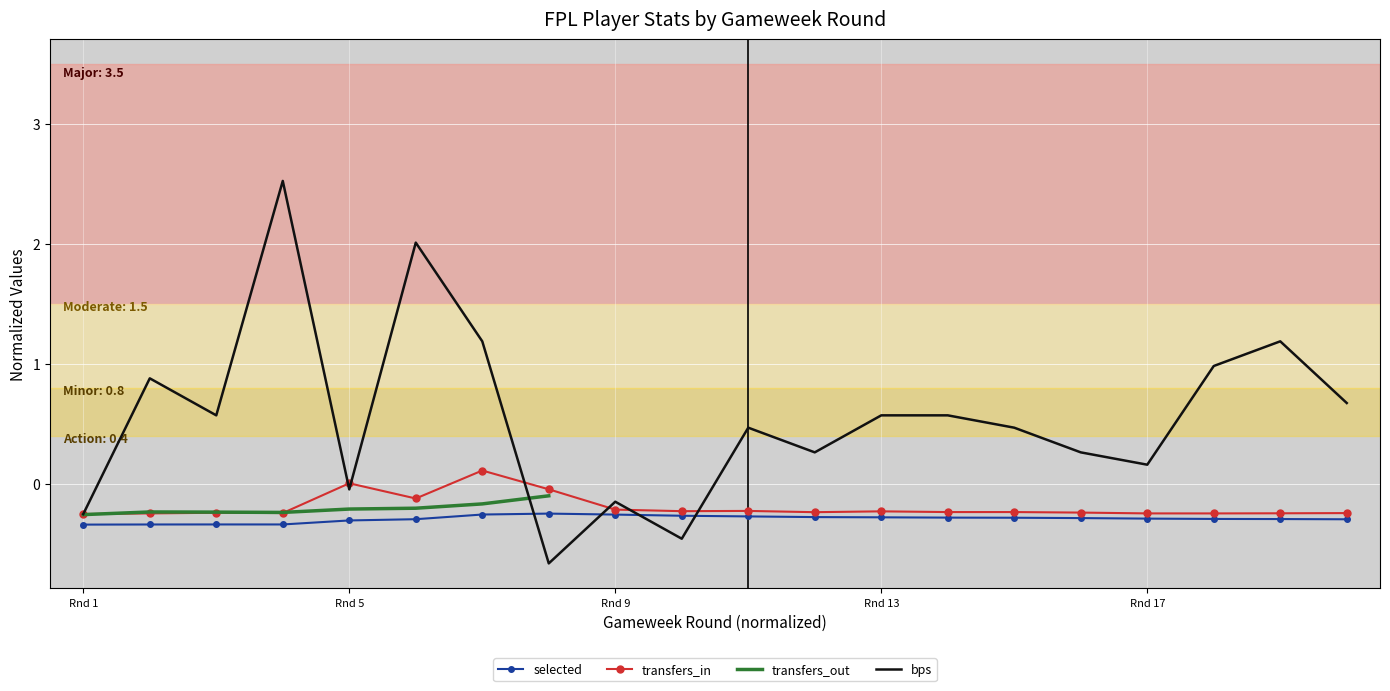

What is the minimum value for bps?

-0.7